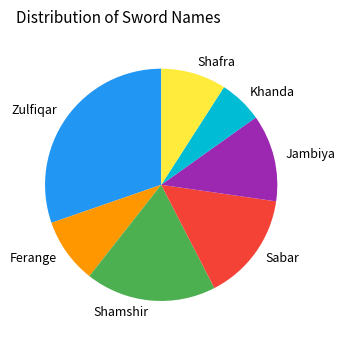

Which category has the smallest portion of the pie?

Khanda